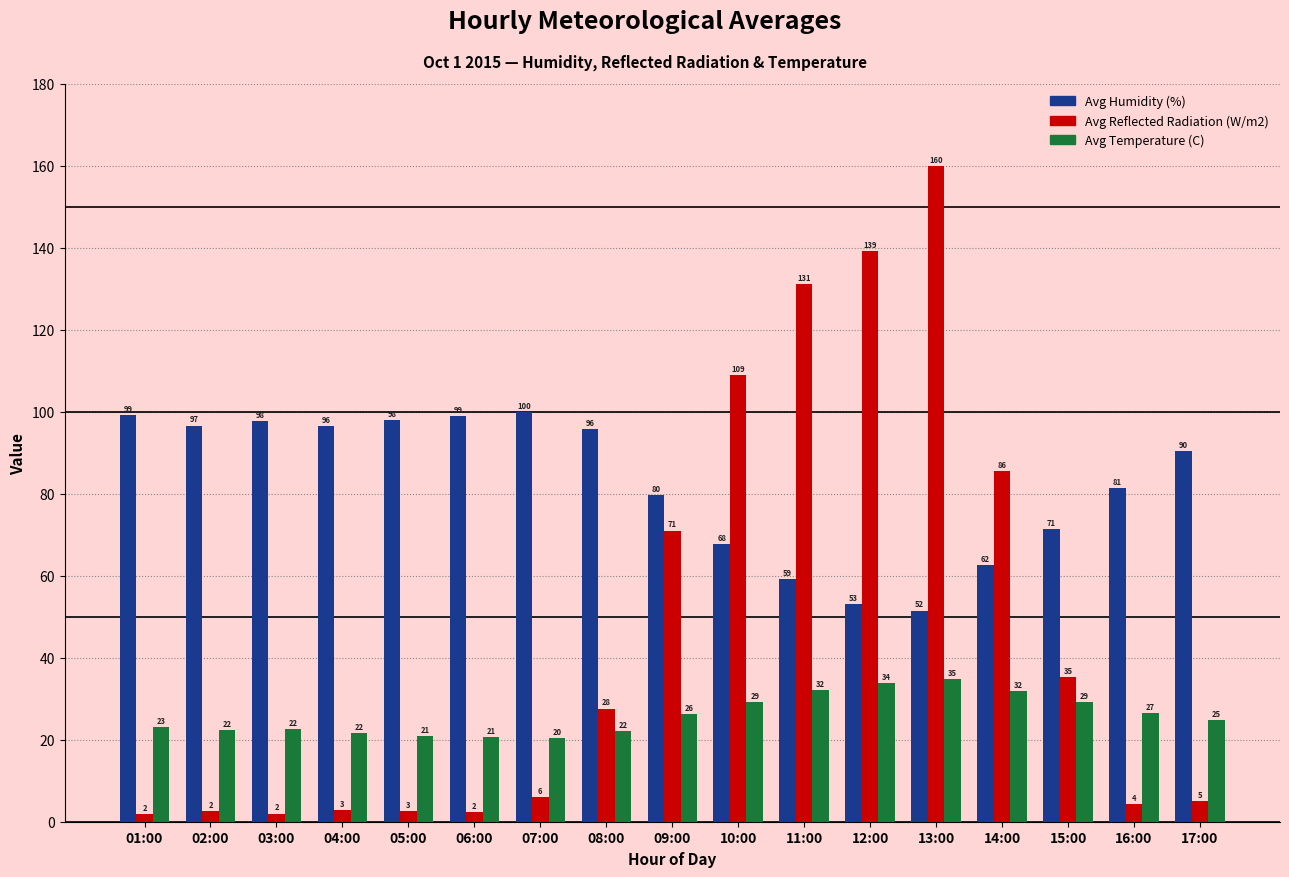

The value of Avg Temperature (C) at 03:00 is 7.5. True or false?

False